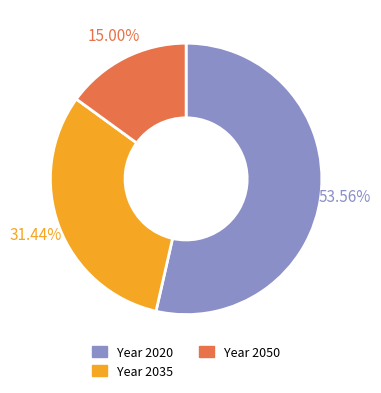

How many segments does this pie chart have?

3